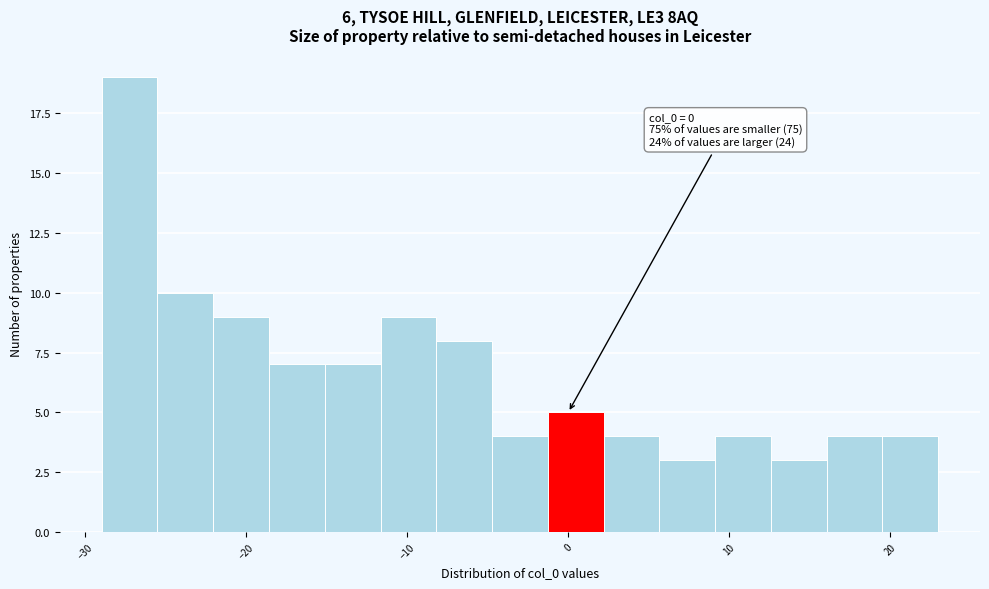

Around what value on the x-axis is the tallest bar? Give the approximate position of its centre, as read against the axis.

-27